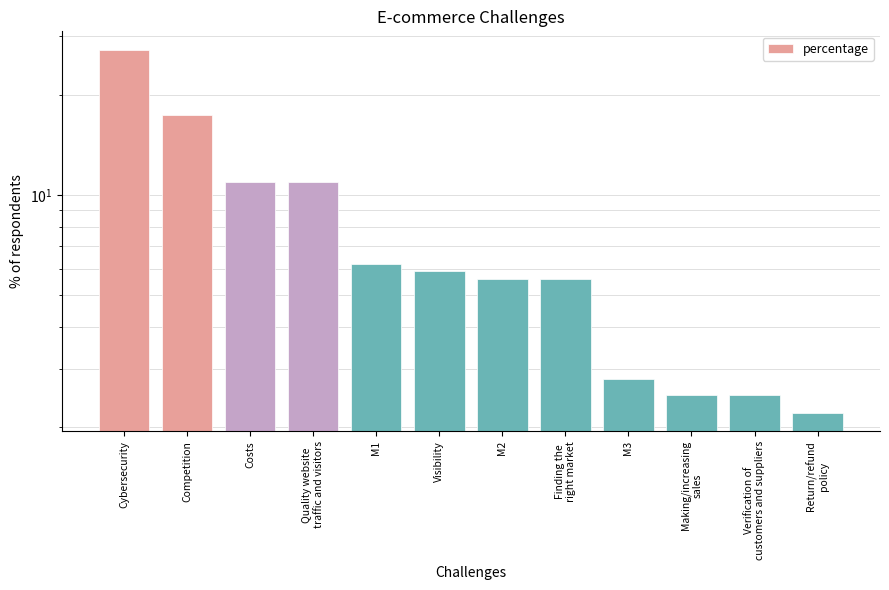

How many values exceed 5?

8